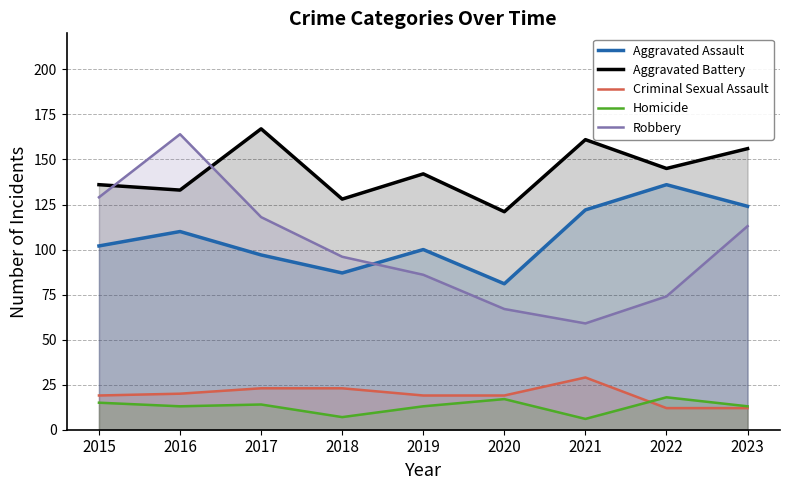

Reading left to right, transcribe all the data shown in this chart.

Aggravated Assault: 2015=102	2016=110	2017=97	2018=87	2019=100	2020=81	2021=122	2022=136	2023=124
Aggravated Battery: 2015=136	2016=133	2017=167	2018=128	2019=142	2020=121	2021=161	2022=145	2023=156
Criminal Sexual Assault: 2015=19	2016=20	2017=23	2018=23	2019=19	2020=19	2021=29	2022=12	2023=12
Homicide: 2015=15	2016=13	2017=14	2018=7	2019=13	2020=17	2021=6	2022=18	2023=13
Robbery: 2015=129	2016=164	2017=118	2018=96	2019=86	2020=67	2021=59	2022=74	2023=113